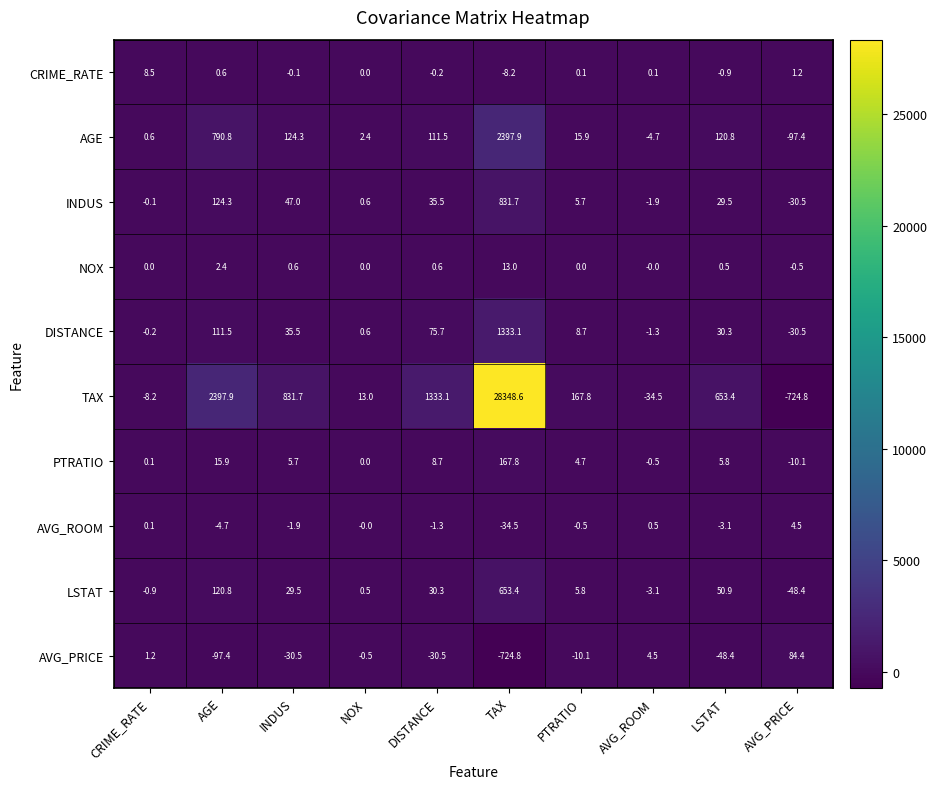

What is the maximum value shown in the chart?

28348.6